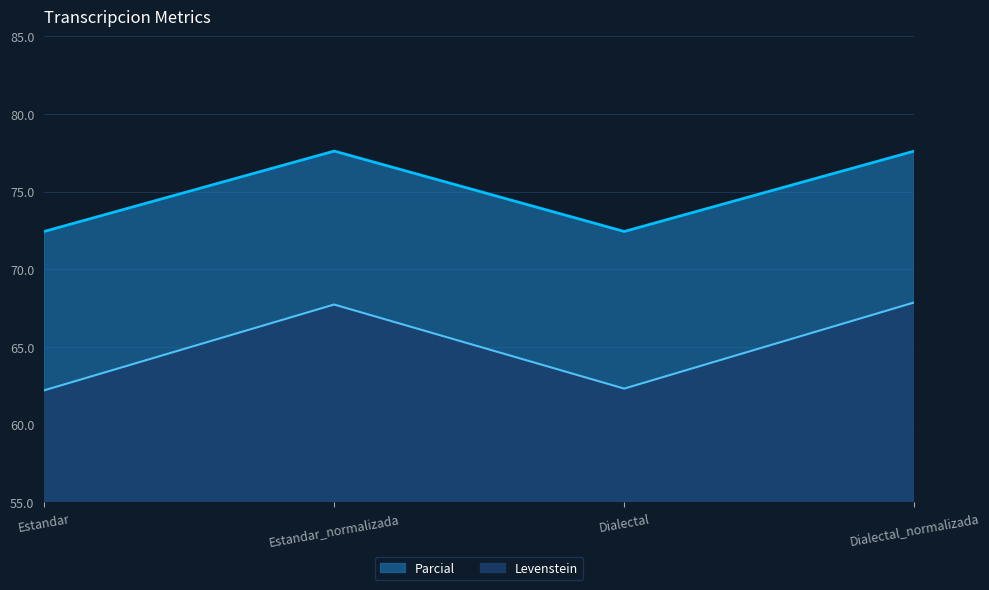

How many values in the Parcial series are below 77?

2